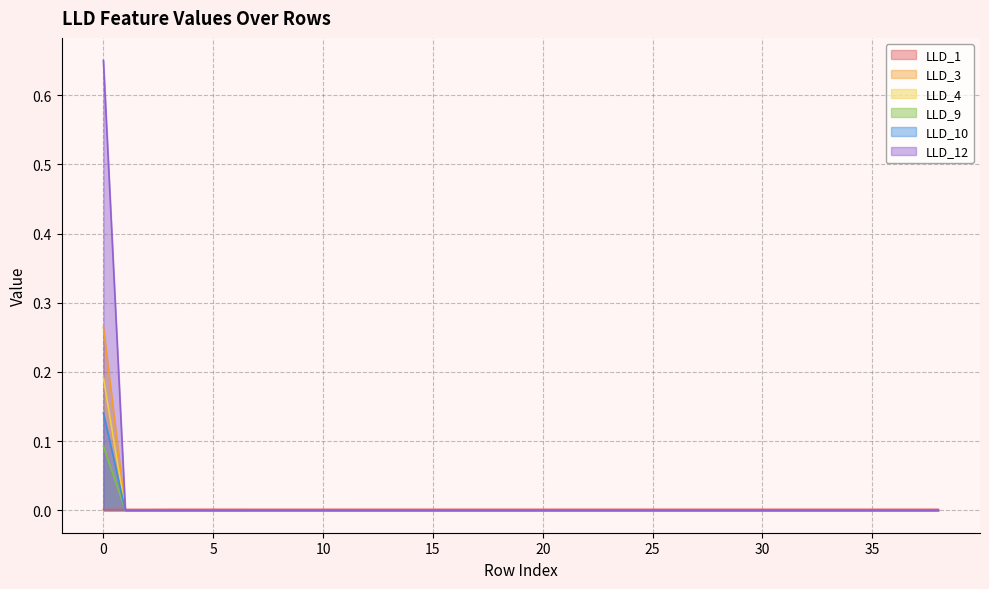

How many data points does each series have?

39